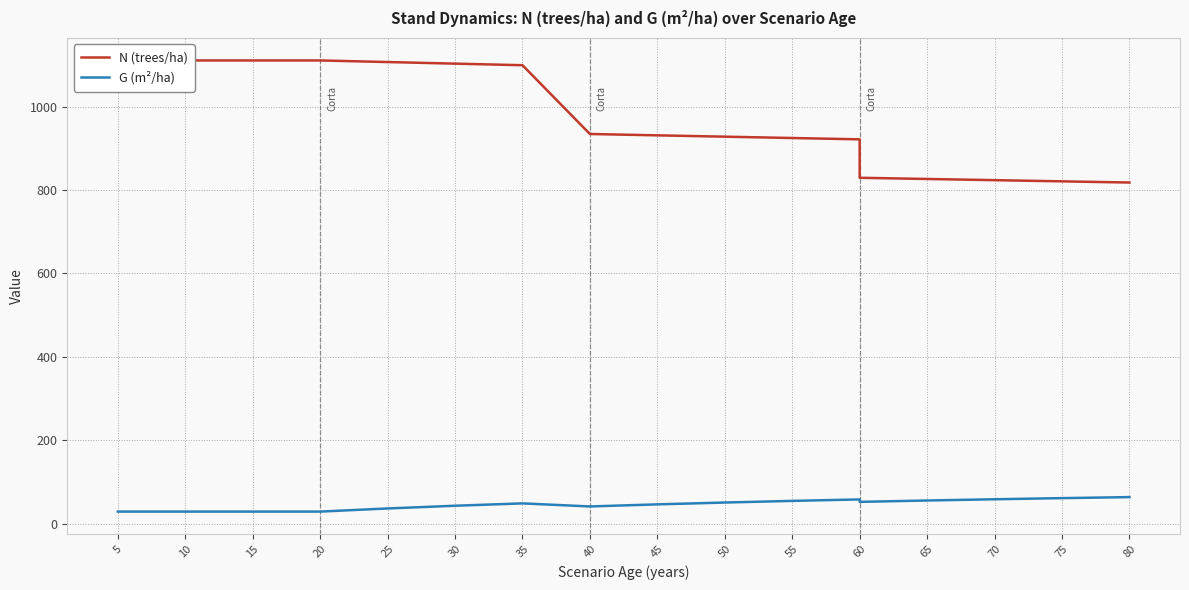

Is the value of G (m²/ha) at 25 greater than the value of N (trees/ha) at 10?

No